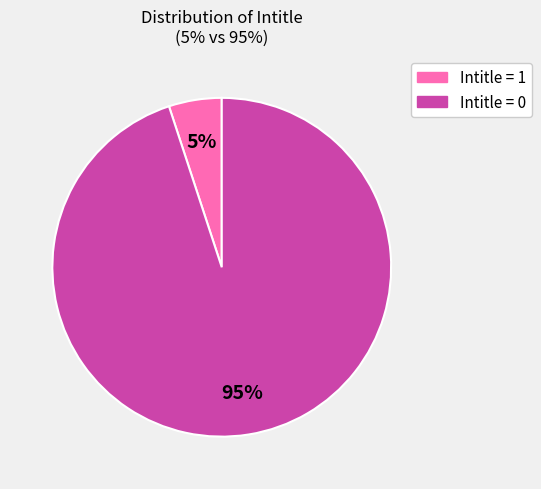

What is the largest slice in the pie chart?

Intitle = 0